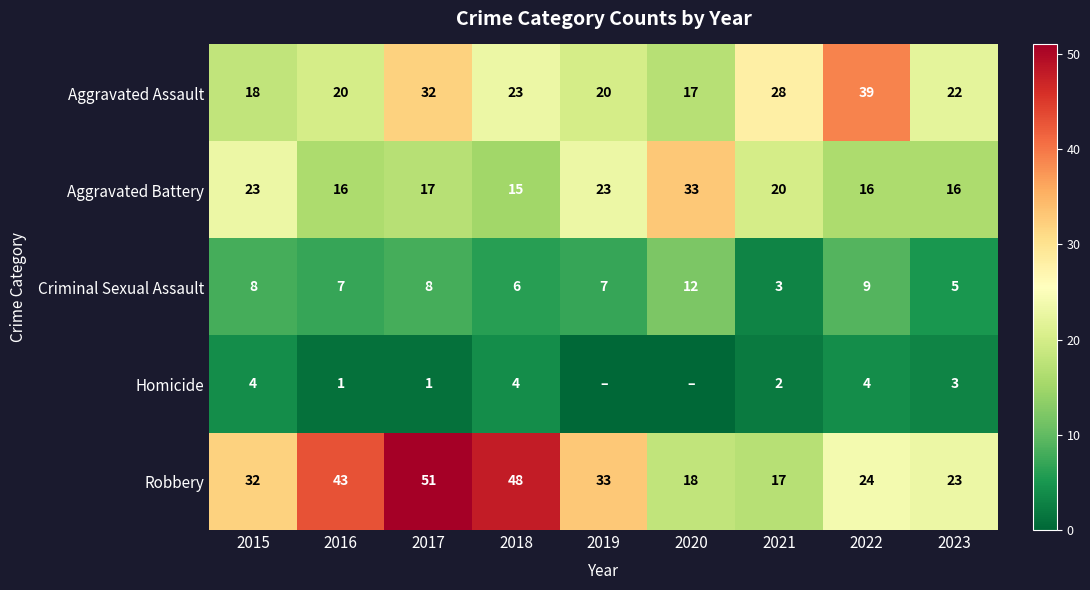

What is the greatest value displayed?

51